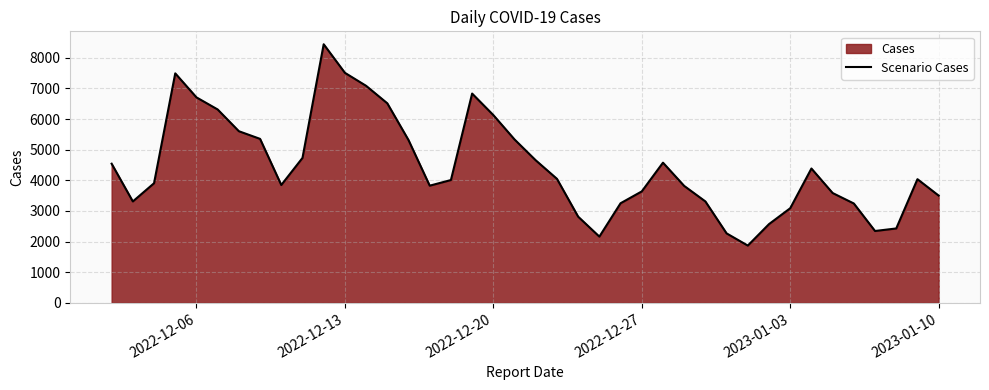

What is the value of the 35th point from the left?

3586